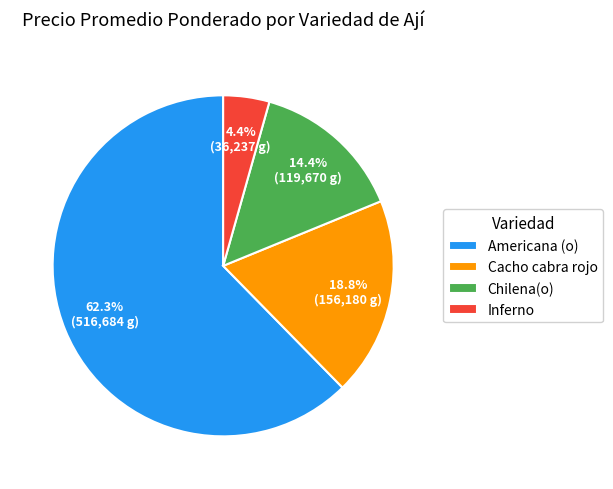

What percentage do Inferno and Chilena(o) together represent?

18.8%